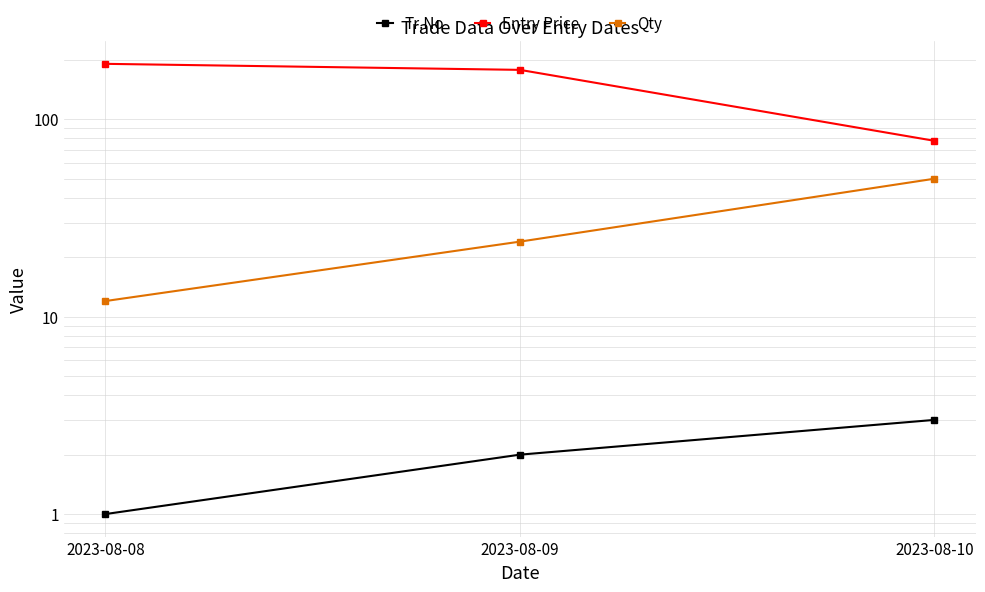

Which label corresponds to the largest value in the chart?

2023-08-08